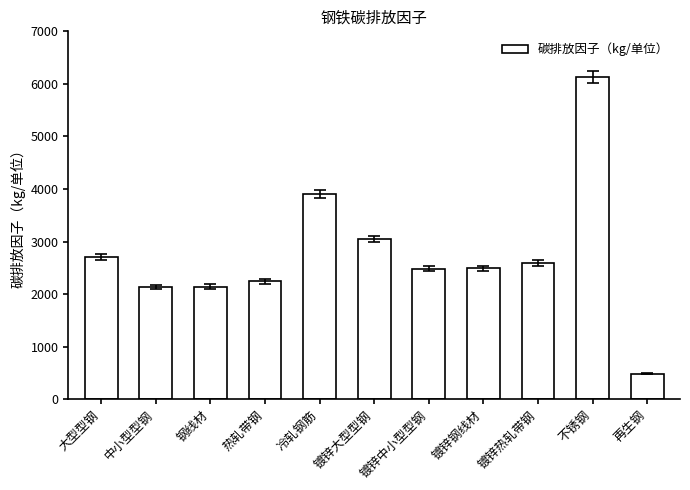

How many bars are there in total?

11